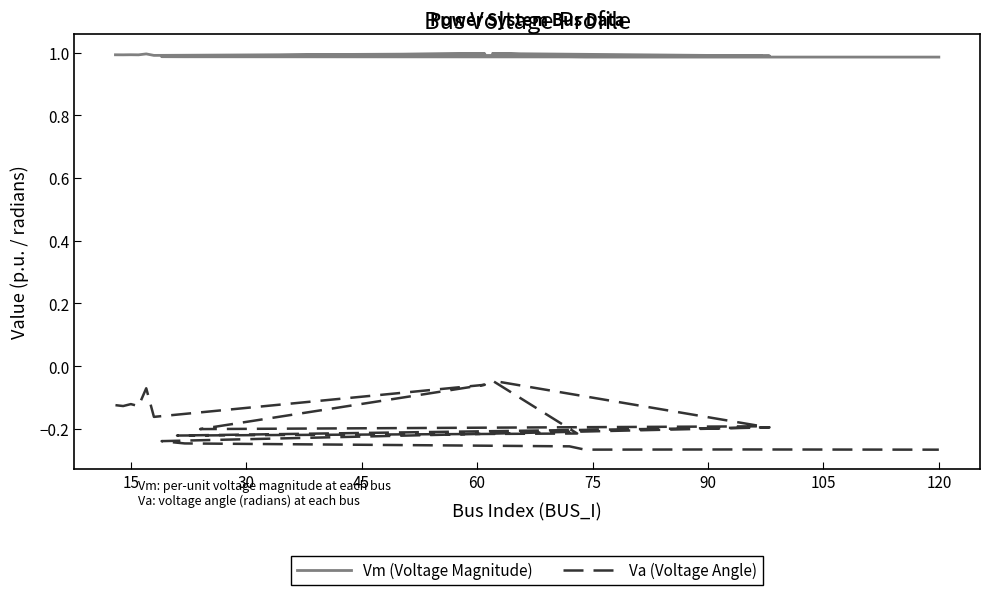

Does the chart have visible grid lines?

No